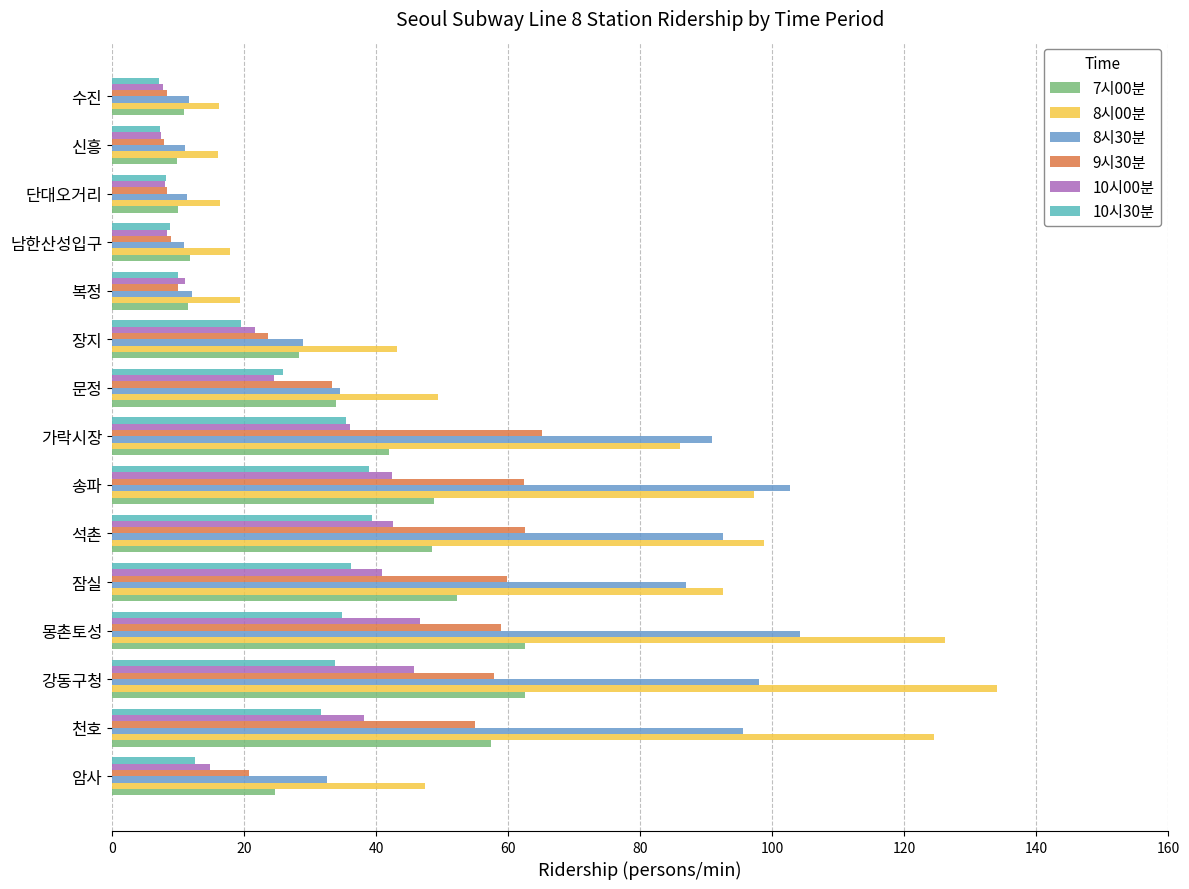

Is the value of 8시30분 at 천호 greater than the value of 7시00분 at 송파?

Yes